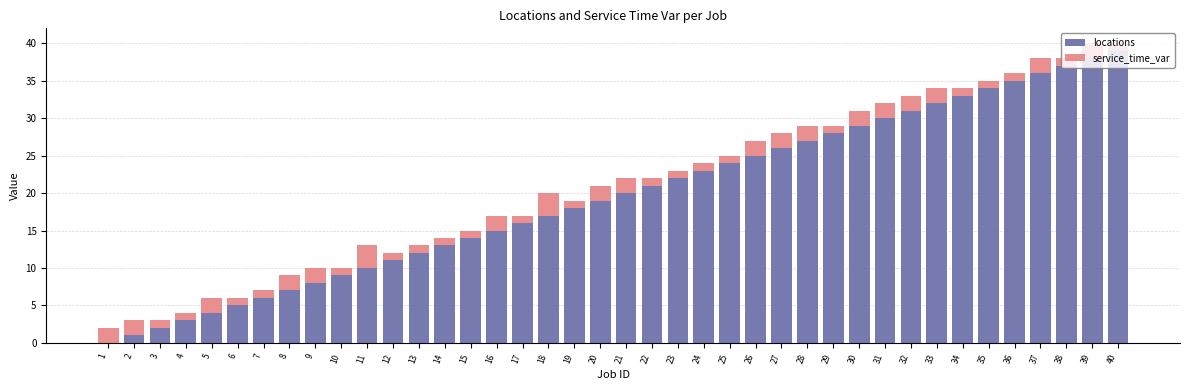

At which label does locations reach its peak?

40